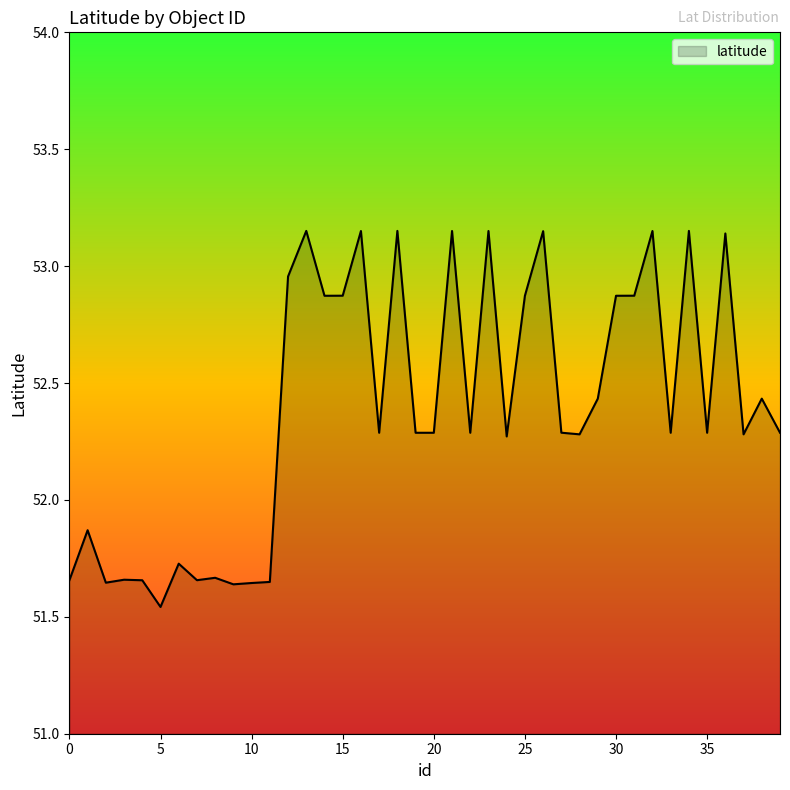

How many values are below 52?

12